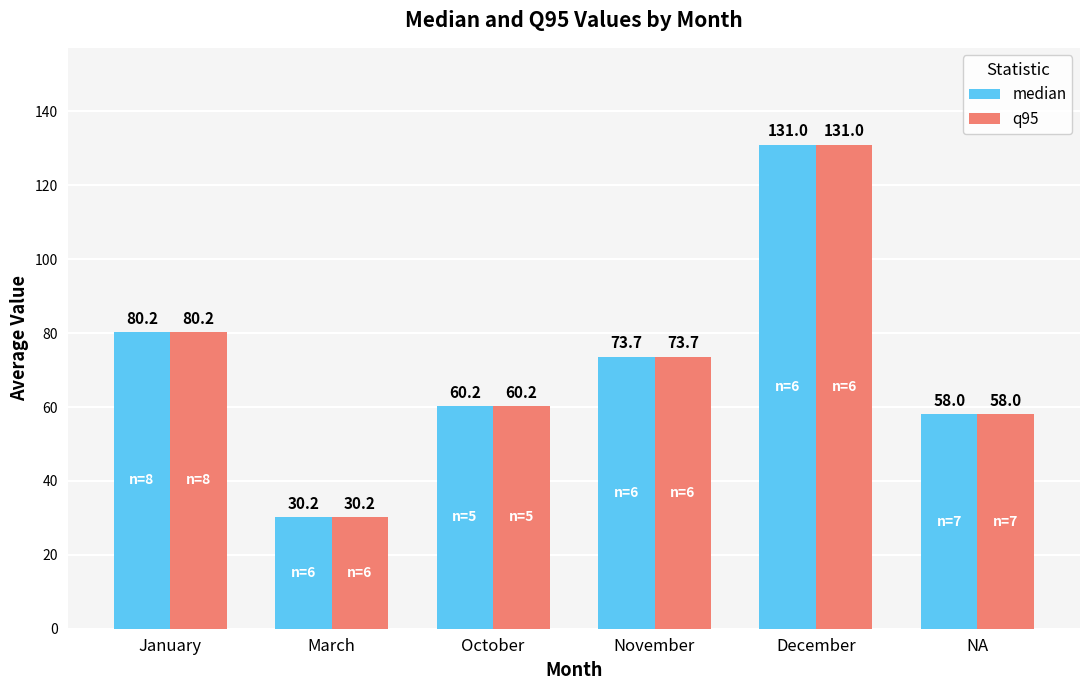

Is the value of median at March greater than the value of q95 at NA?

No